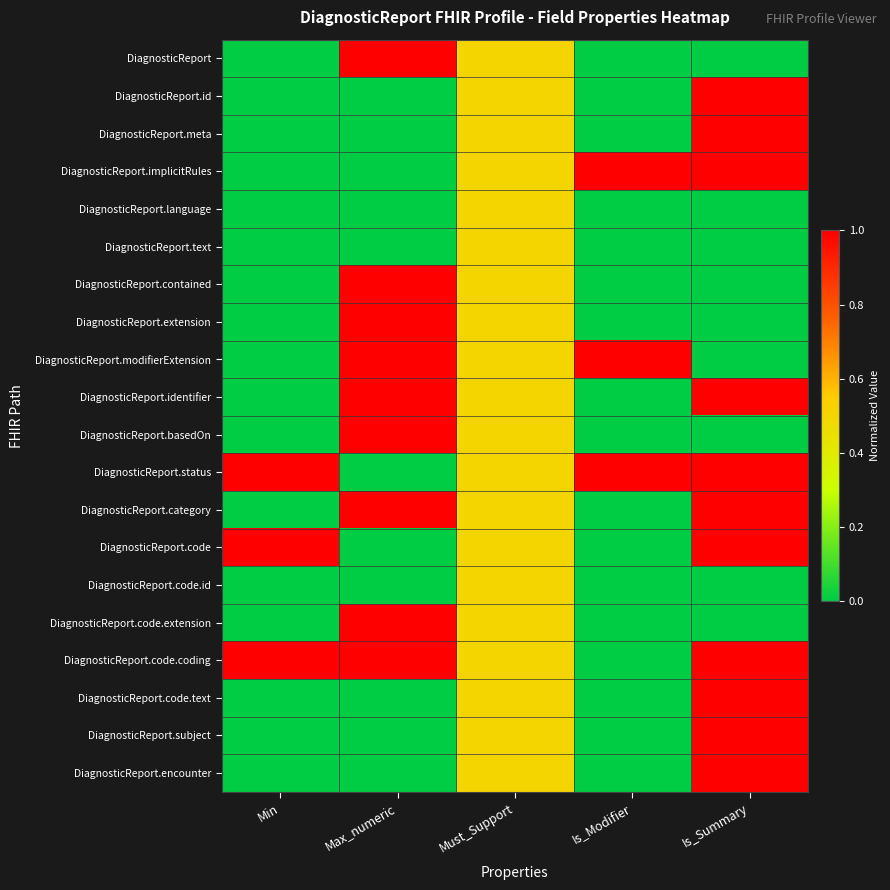

Which label corresponds to the smallest value in the chart?

Min